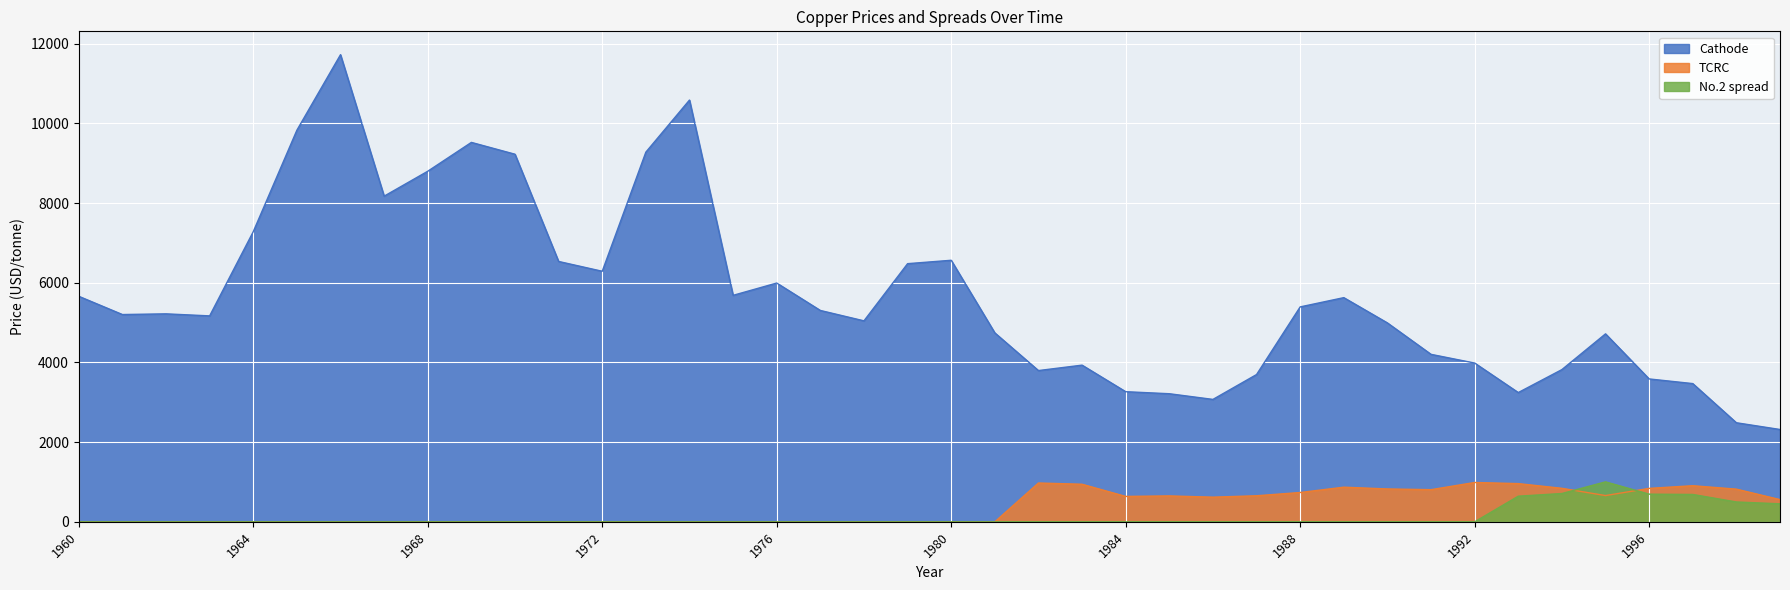

List the labels in order of Cathode value, largest first.

1966, 1974, 1965, 1969, 1973, 1970, 1968, 1967, 1964, 1980, 1971, 1979, 1972, 1976, 1975, 1960, 1989, 1988, 1977, 1962, 1961, 1963, 1978, 1990, 1981, 1995, 1991, 1992, 1983, 1994, 1982, 1987, 1996, 1997, 1984, 1993, 1985, 1986, 1998, 1999